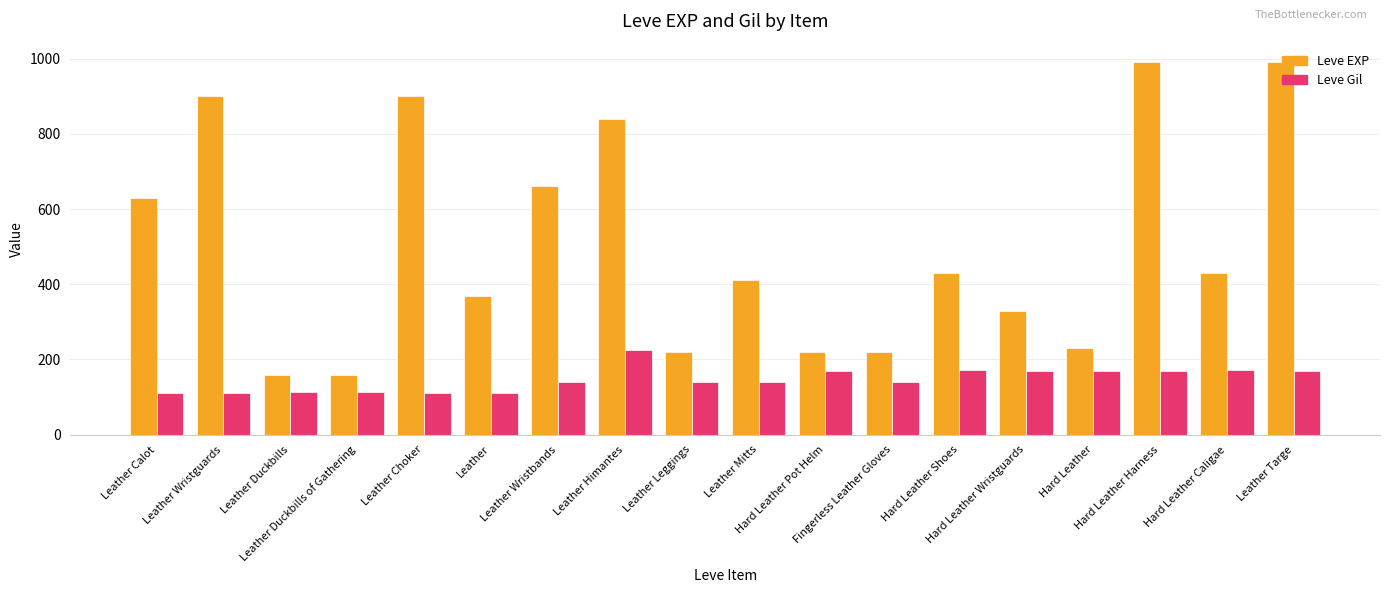

What is the lowest value of the Leve EXP series?

160